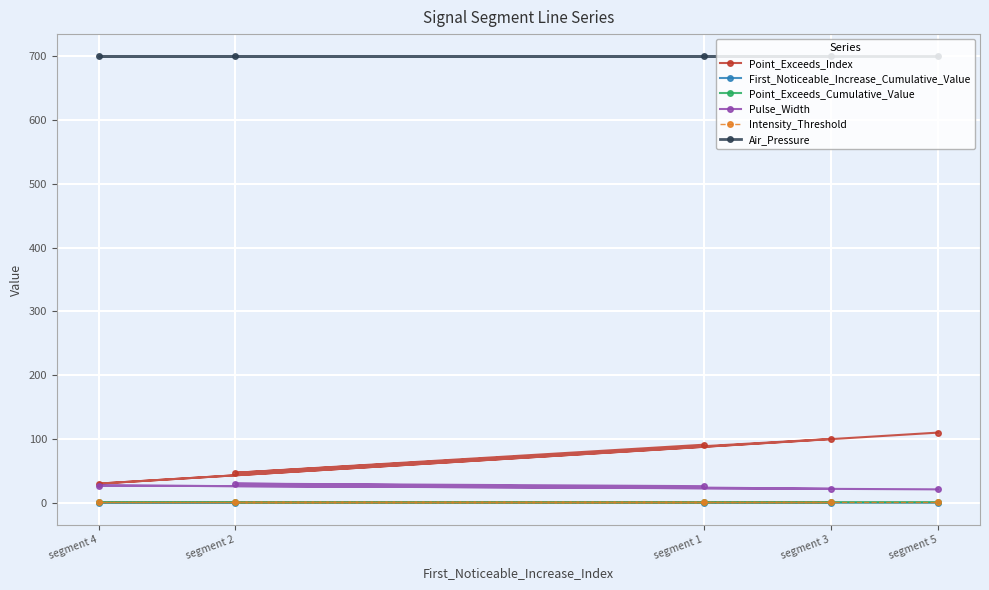

What is the sum of all Point_Exceeds_Index values?

378.0